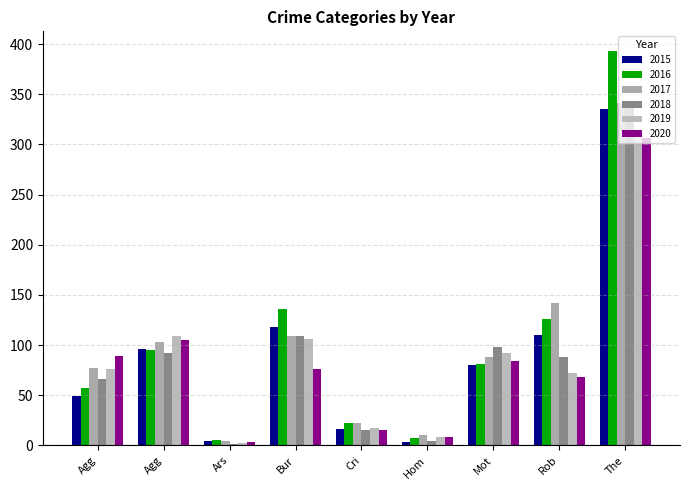

What is the sum of all 2018 values?

815